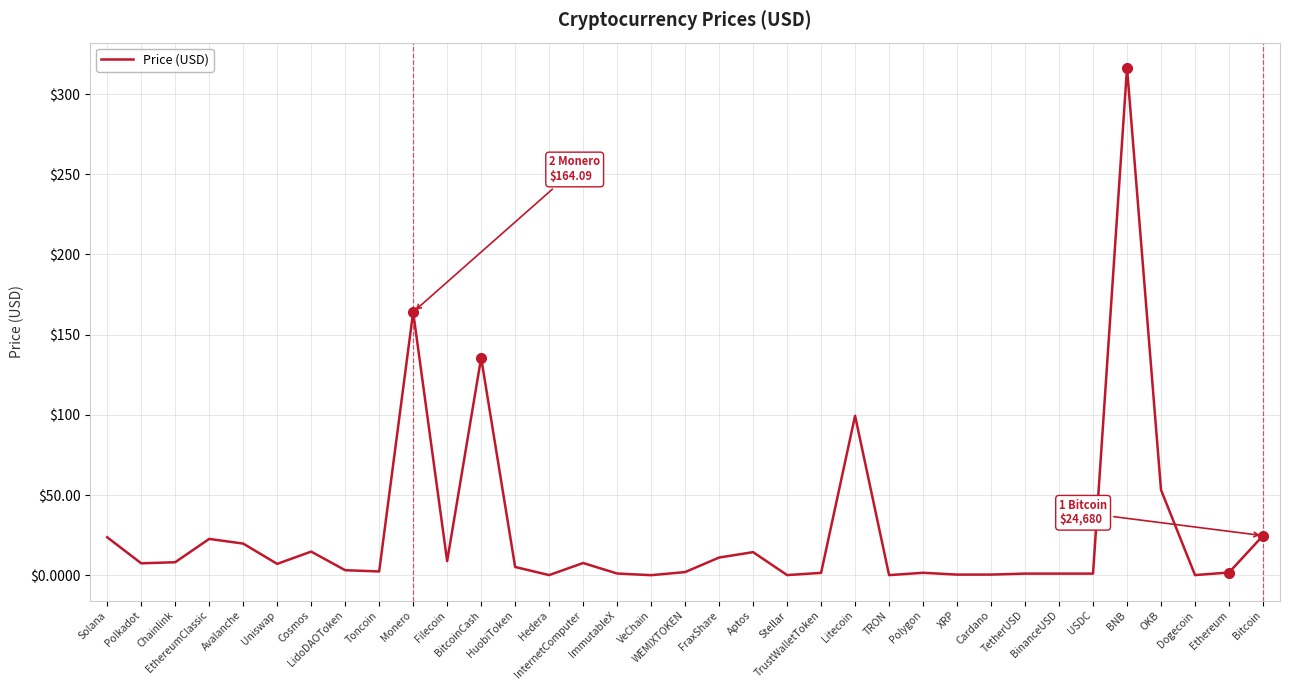

What is the difference between the maximum and minimum values?

316.3